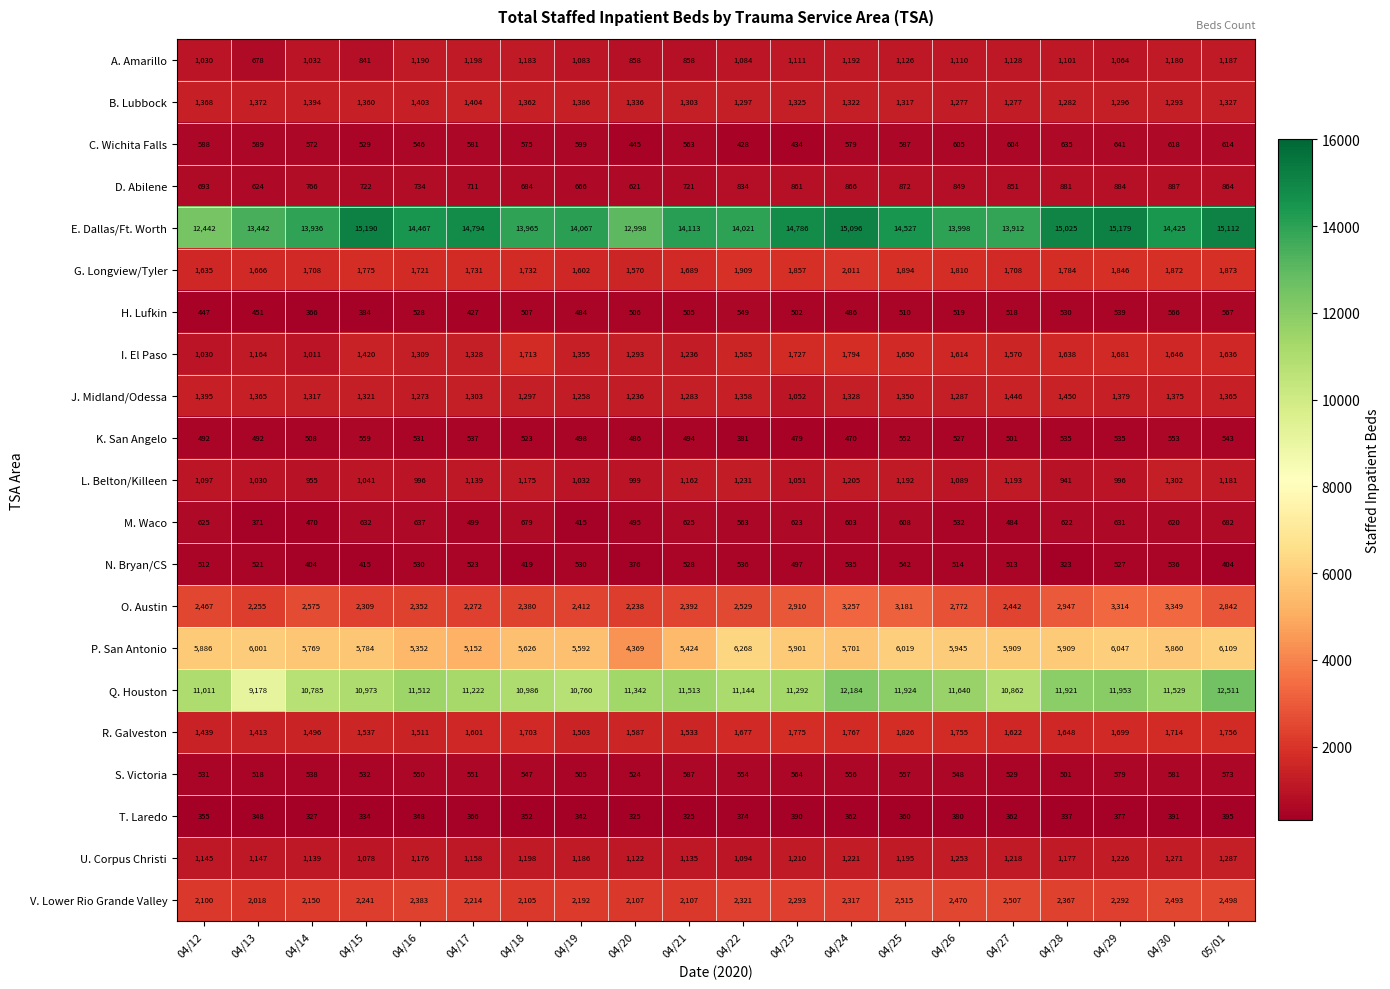

Which series has the largest total across all categories?

E. Dallas/Ft. Worth